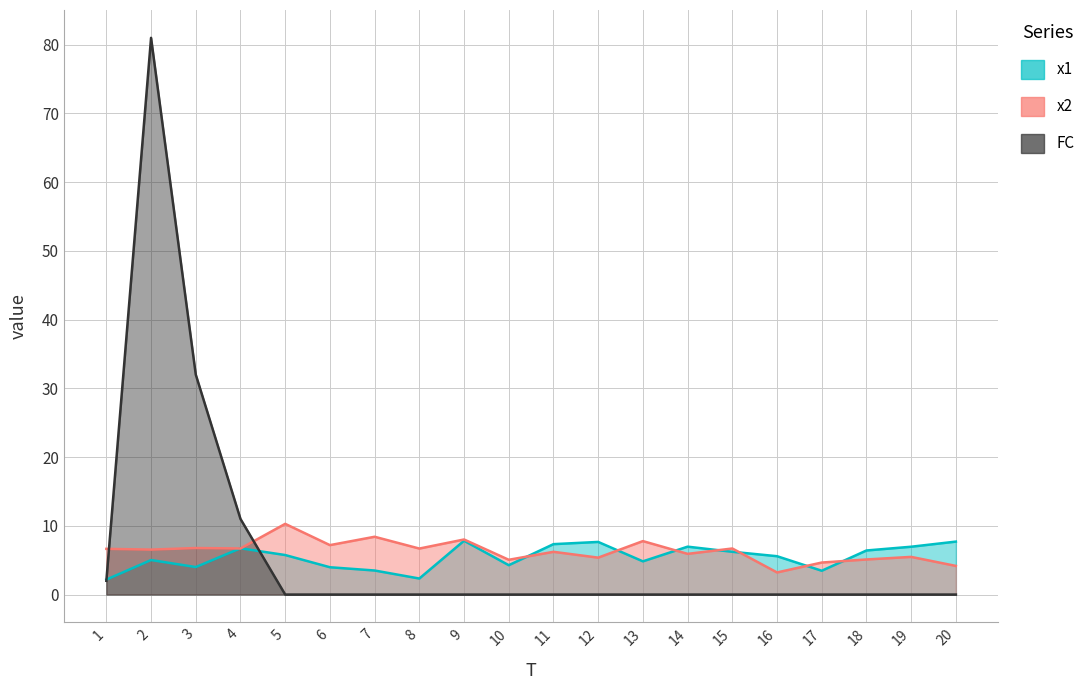

What are all the series names shown in the legend?

x1, x2, FC